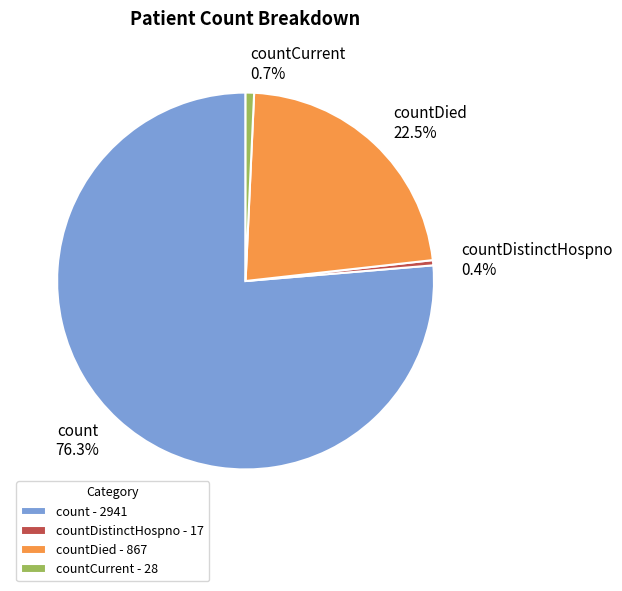

Between countDistinctHospno 0.4% and countDied 22.5%, which is larger?

countDied 22.5%